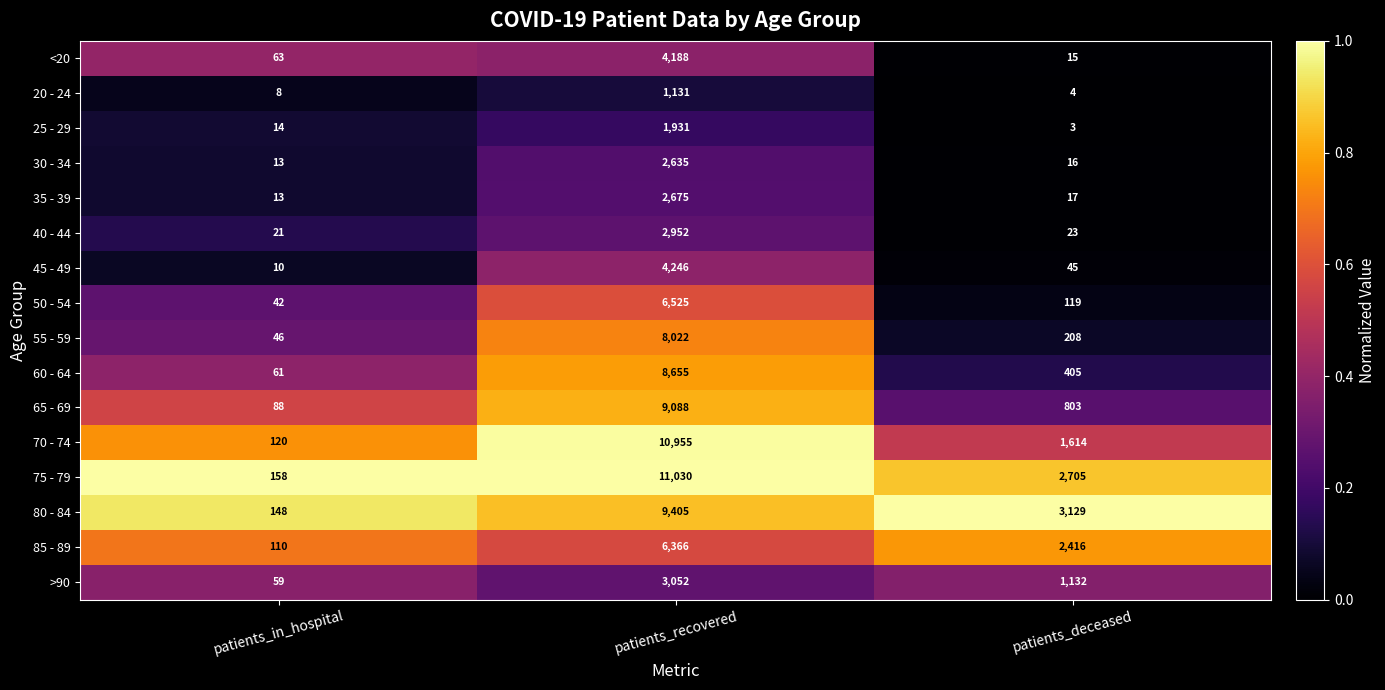

Where is 20 - 24 nearest to the value 567?

patients_in_hospital